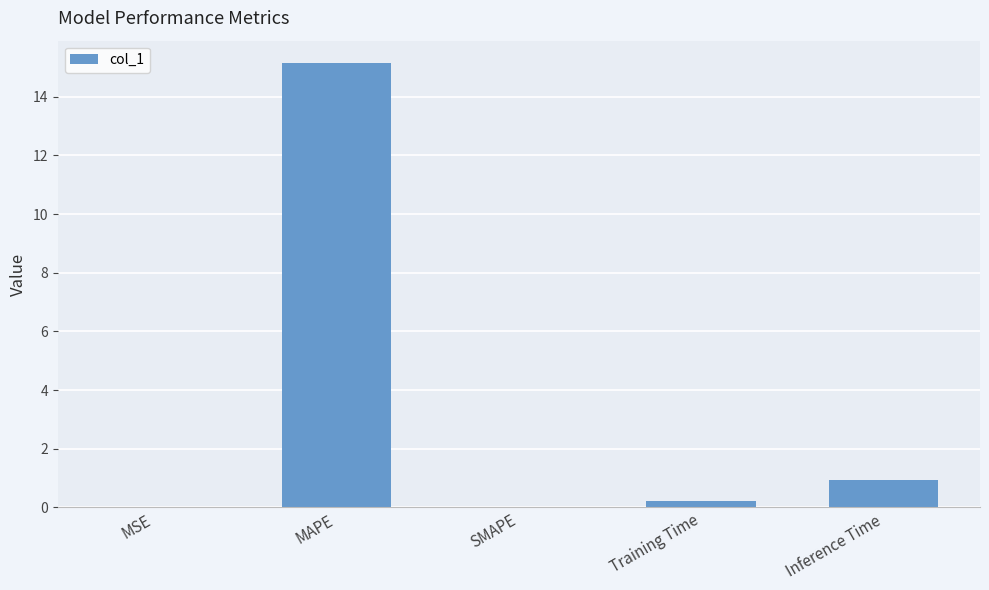

The chart shows a value of 7.8 at MAPE. True or false?

False